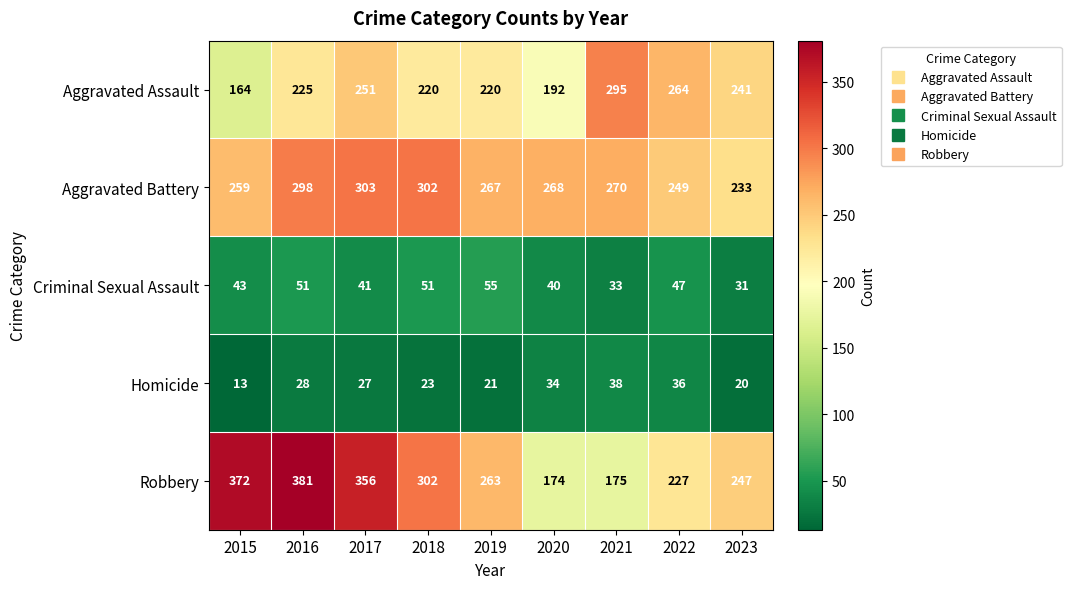

What is the total value across all series at 2015?

851